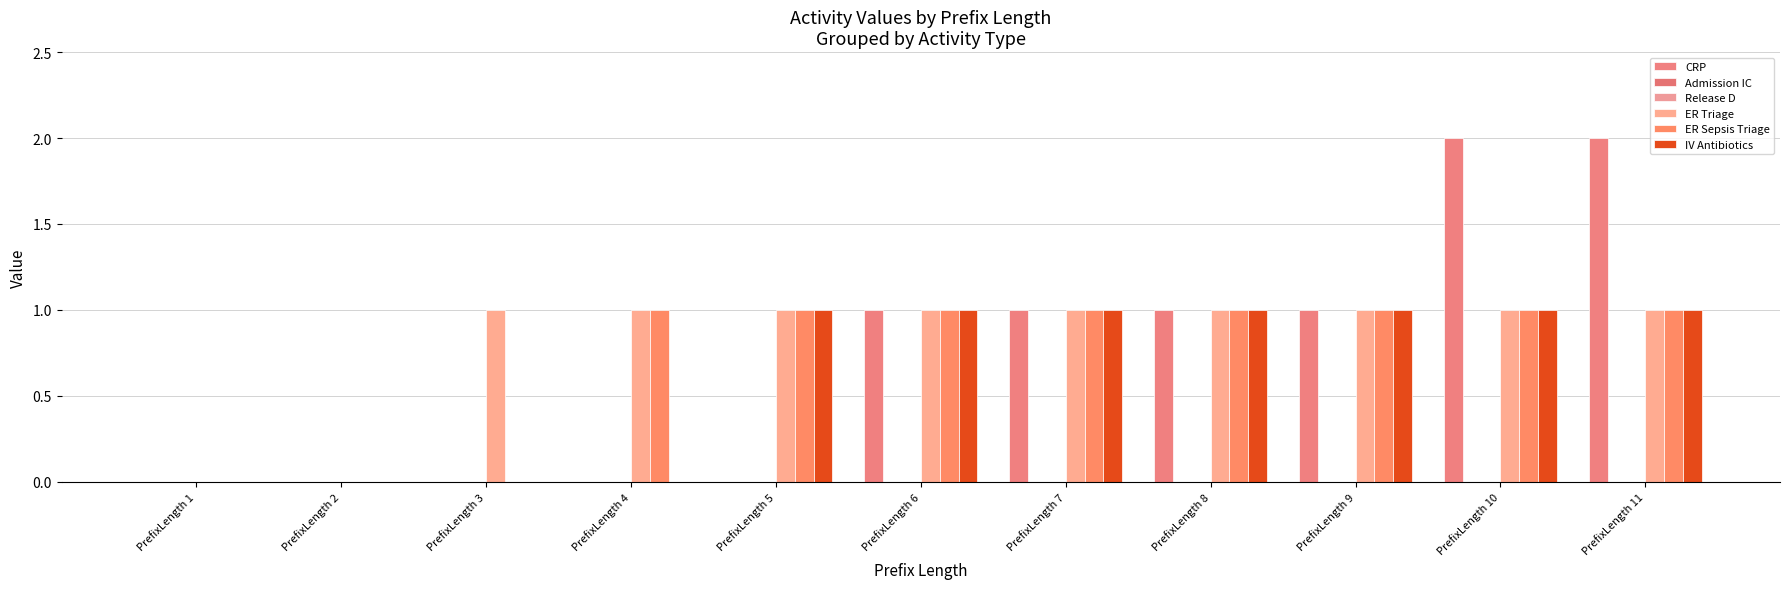

True or false: IV Antibiotics has a value of 0 at PrefixLength 11.

False